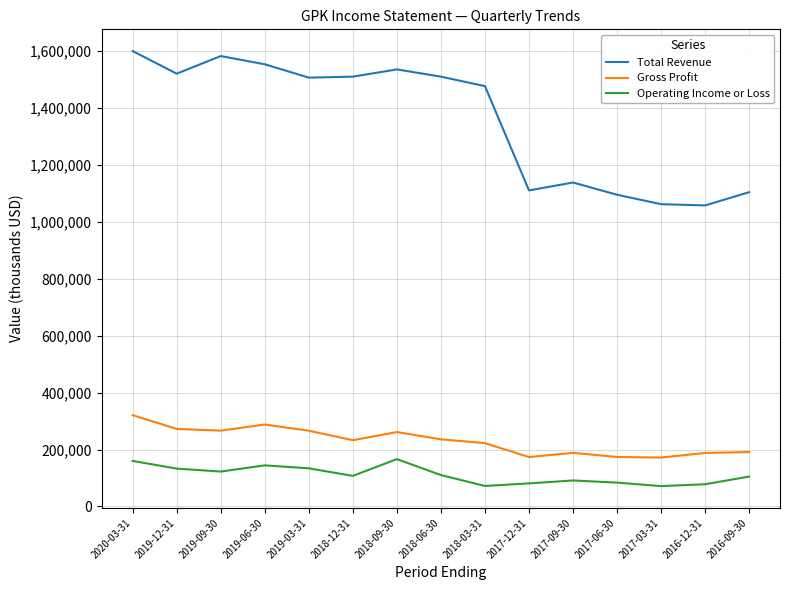

Is it true that Gross Profit equals 173500 at 2017-12-31?

True